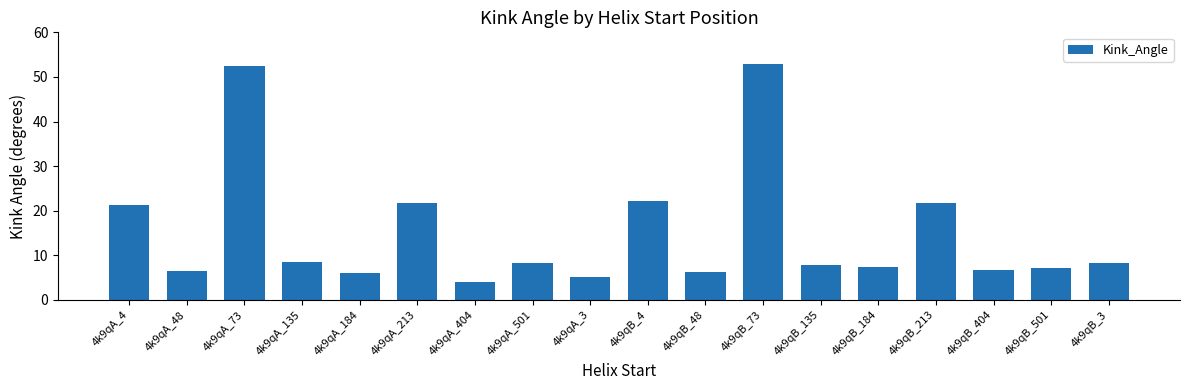

What is the ratio of the value at 4k9qB_135 to the value at 4k9qA_135?

0.9